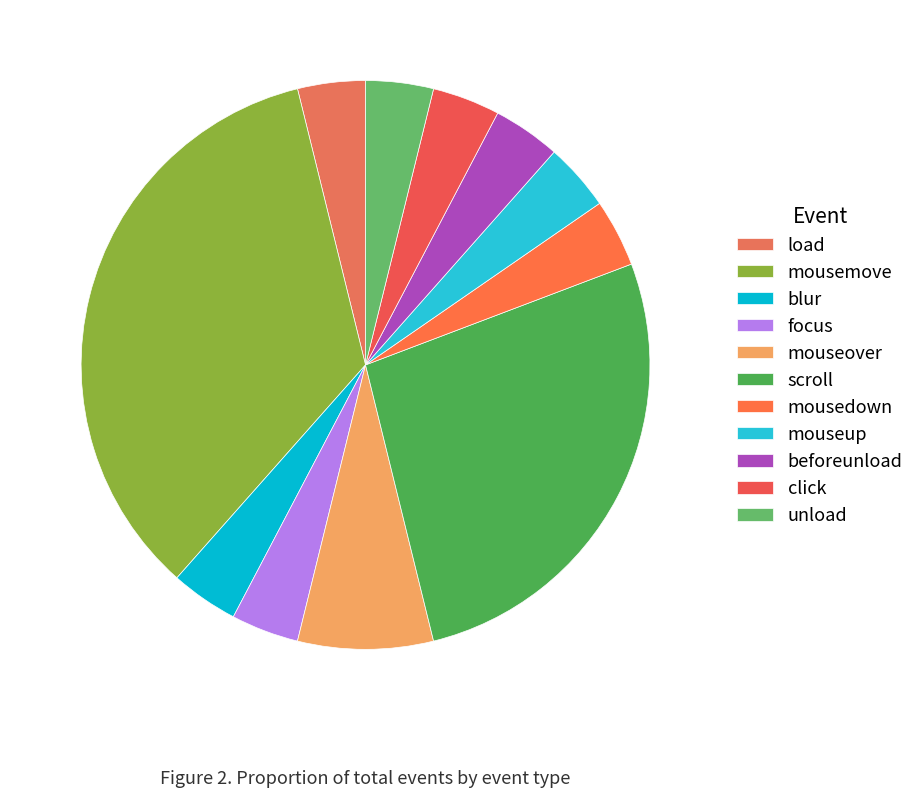

Count the number of slices in the pie.

11